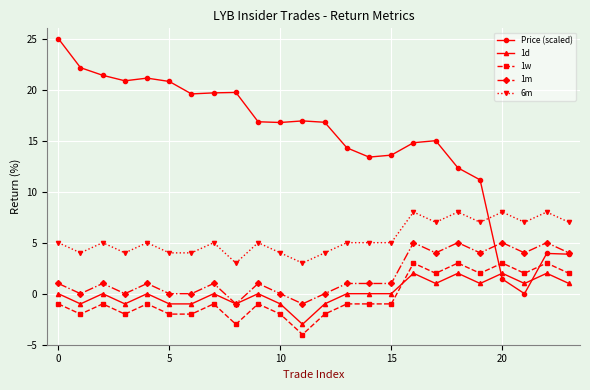

Which series has the widest spread of values?

Price (scaled)